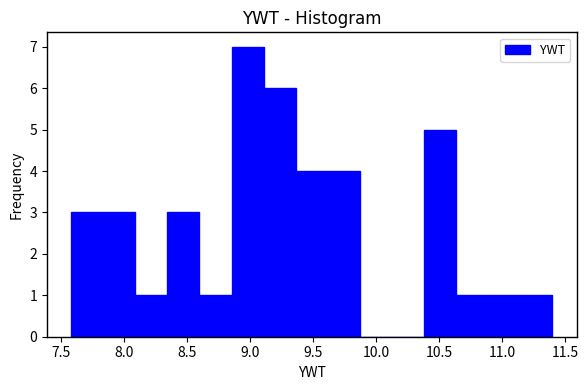

Reading left to right, transcribe this chart: for each bar, give the range it covers on the x-axis and its height. Neither the bar edges nor the heights are printed on the chart, so give them approximately, as read against the axes.

7.60 to 7.85: 3
7.85 to 8.10: 3
8.10 to 8.35: 1
8.35 to 8.60: 3
8.60 to 8.85: 1
8.85 to 9.10: 7
9.10 to 9.35: 6
9.35 to 9.60: 4
9.60 to 9.85: 4
9.85 to 10.15: 0
10.15 to 10.40: 0
10.40 to 10.65: 5
10.65 to 10.90: 1
10.90 to 11.15: 1
11.15 to 11.40: 1